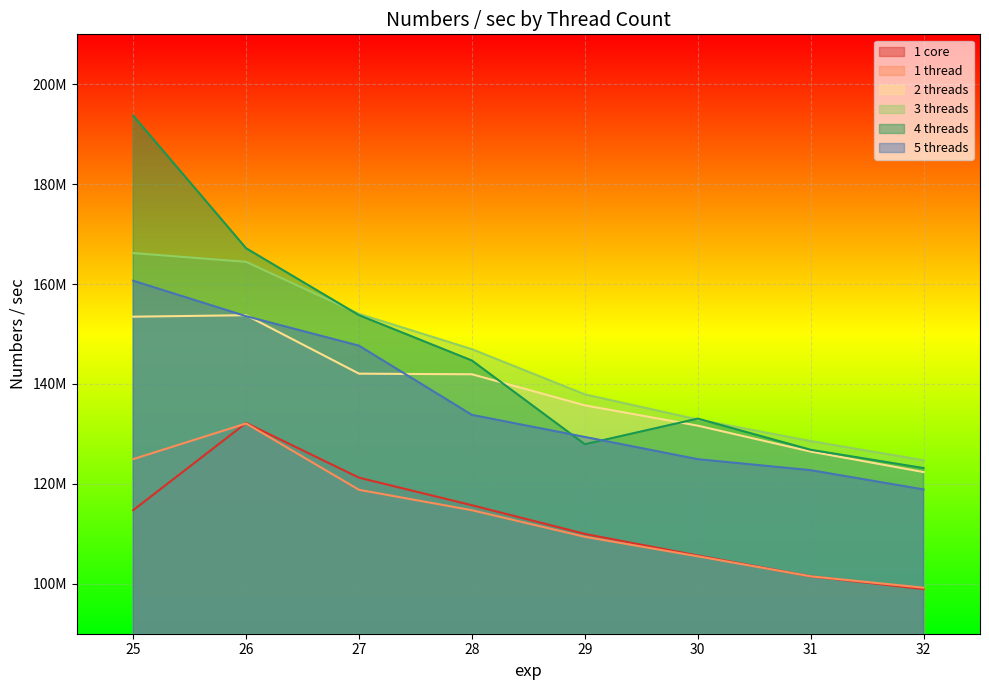

Which series changed the most between 26 and 31?

4 threads